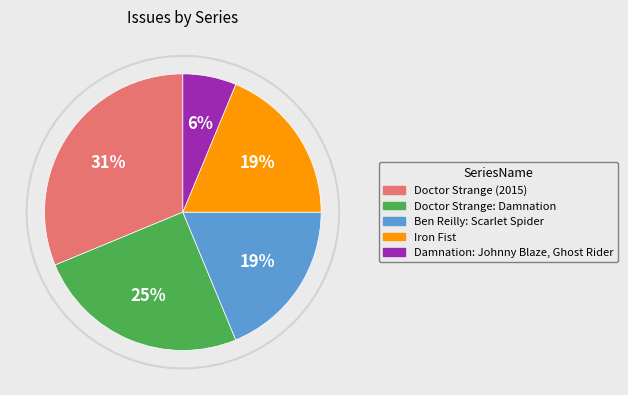

True or false: Doctor Strange (2015) accounts for 31% of the total.

True